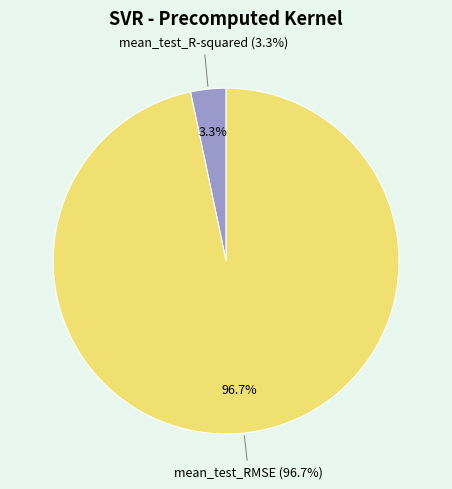

The mean_test_RMSE slice represents 85% of the pie. True or false?

False